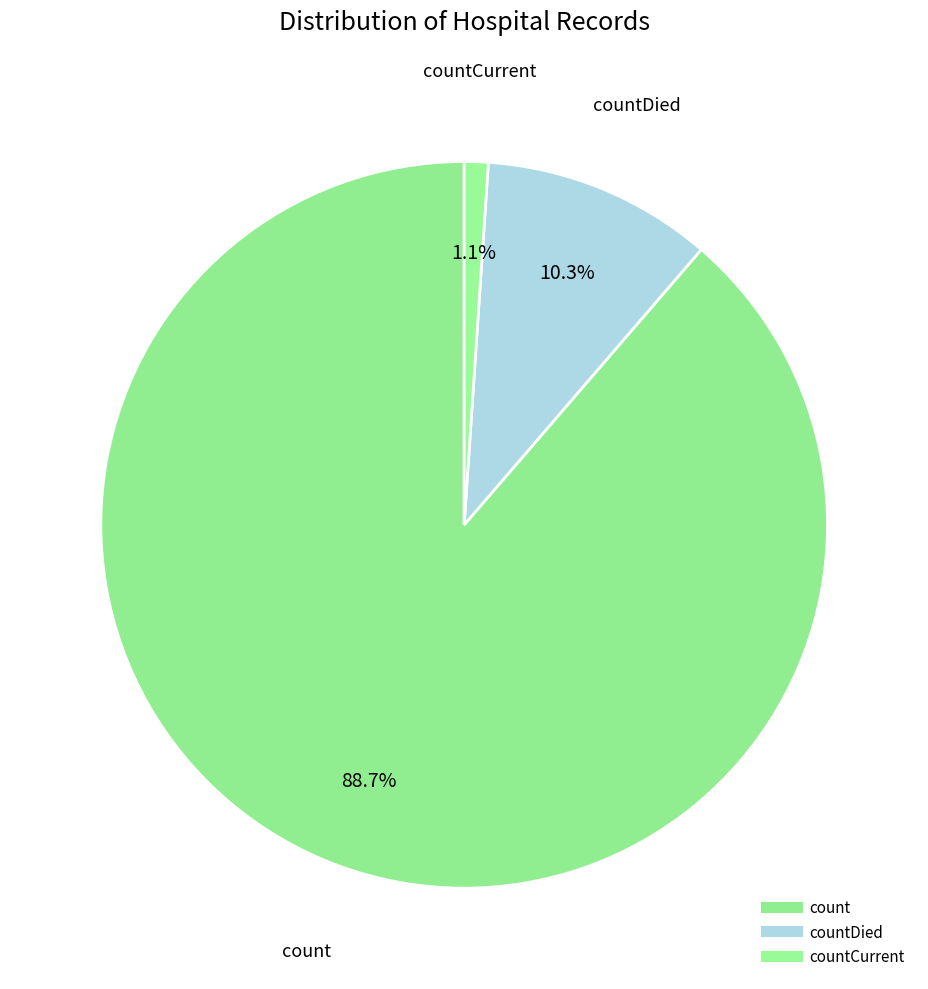

How many segments does this pie chart have?

3